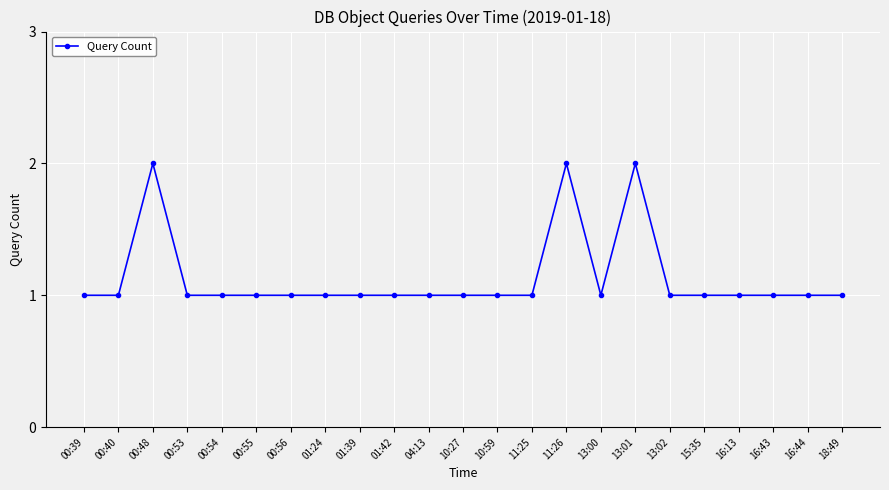

Reading left to right, list all the values displayed in this chart.

1	1	2	1	1	1	1	1	1	1	1	1	1	1	2	1	2	1	1	1	1	1	1